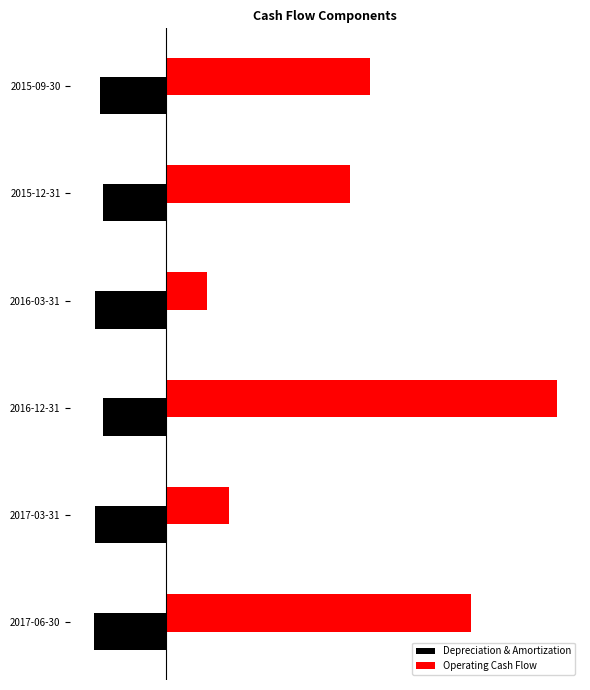

Reading right to left, transcribe all the data shown in this chart.

Depreciation & Amortization: -0.4	-0.3	-0.4	-0.3	-0.4	-0.4
Operating Cash Flow: 1.1	1.0	0.2	2.1	0.3	1.7